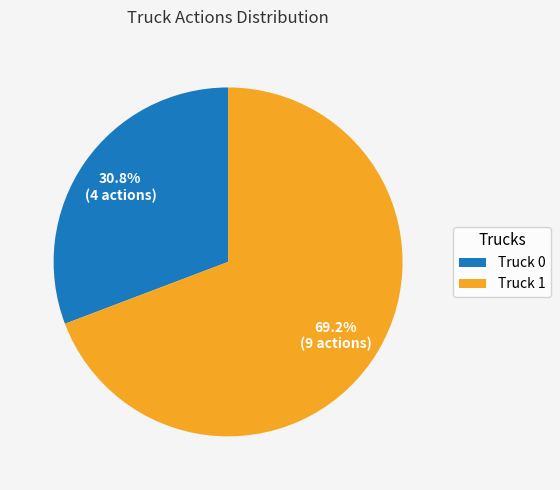

Is it true that Truck 1 is 69% of the pie?

True